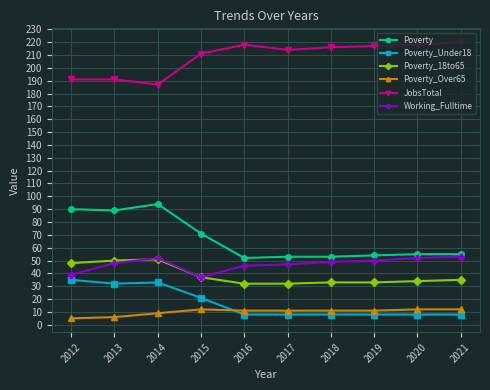

What is the difference between the Working_Fulltime values at 2019 and 2016?

4